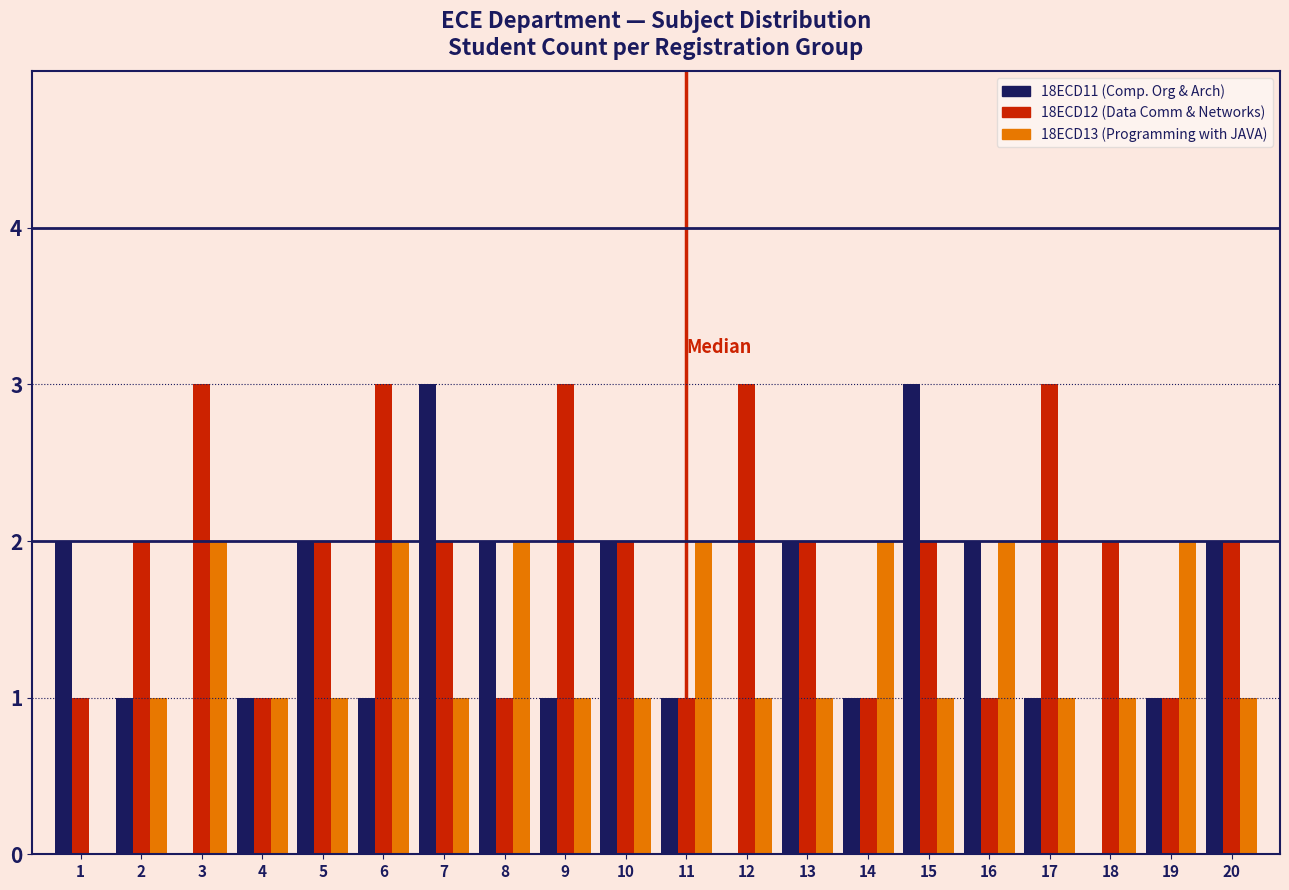

What is the greatest value displayed?

3